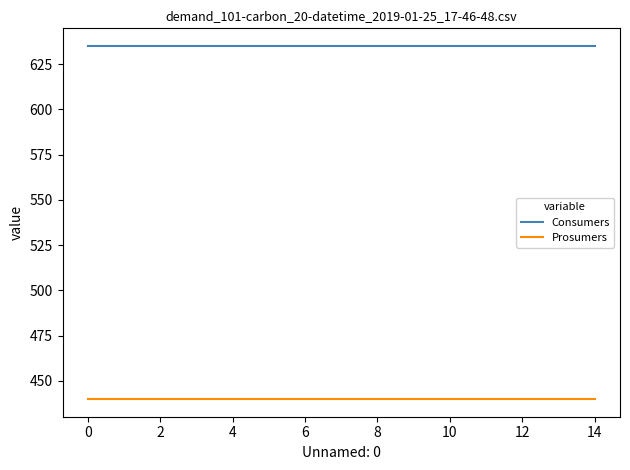

Rank the series by their maximum value, from lowest to highest.

Prosumers, Consumers